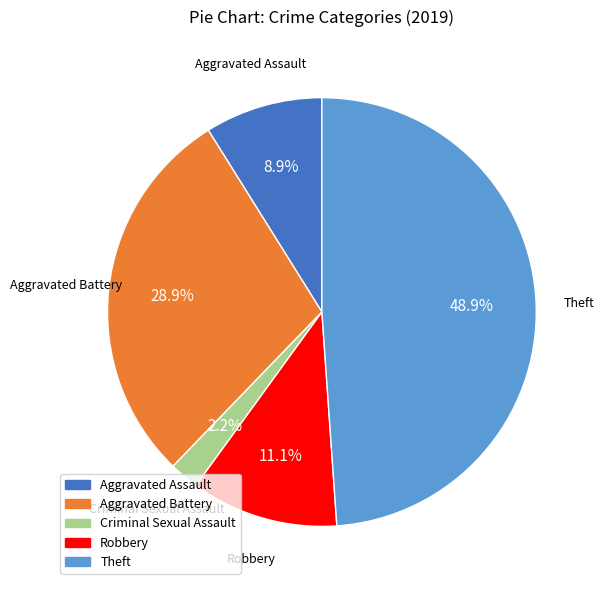

Does any single category account for the majority?

No